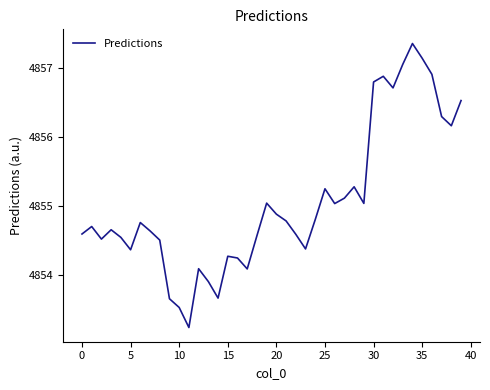

What is the smallest value displayed?

4853.2